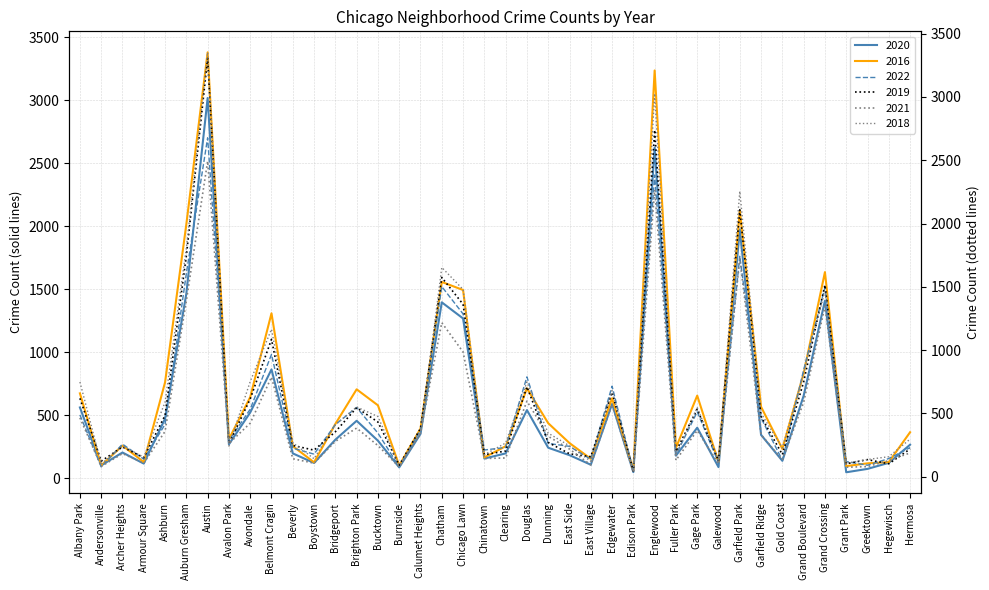

Reading left to right, what are all the values shown in this chart?

2020: 561	101	203	115	472	1466	3019	268	521	863	196	120	305	455	297	85	351	1396	1268	155	196	540	241	182	106	589	47	2625	178	400	87	1975	343	137	654	1409	46	73	121	265
2016: 673	100	258	127	761	2017	3382	309	643	1309	254	125	430	705	578	100	393	1558	1494	164	253	713	436	278	153	634	64	3238	240	655	127	2125	566	232	831	1636	95	117	127	364
2019: 619	123	235	151	485	1745	3305	260	614	1085	247	210	355	545	432	91	381	1574	1362	174	203	710	271	181	158	667	44	2738	199	534	125	2108	475	175	749	1515	102	135	102	219
2021: 465	81	183	107	358	1390	2492	262	423	787	142	107	279	384	246	77	350	1217	985	144	148	597	319	218	93	570	35	2266	130	365	102	1723	332	133	588	1346	75	80	127	188
2022: 502	89	270	150	427	1626	2703	298	547	982	238	190	425	561	357	90	382	1521	1304	223	243	804	275	252	149	730	59	2407	184	526	123	1762	478	141	859	1515	131	102	155	242
2018: 748	101	243	154	589	1803	3352	242	752	1165	268	142	411	551	475	91	338	1653	1479	174	266	748	344	244	122	681	46	3026	172	546	134	2255	501	227	816	1468	106	136	158	297